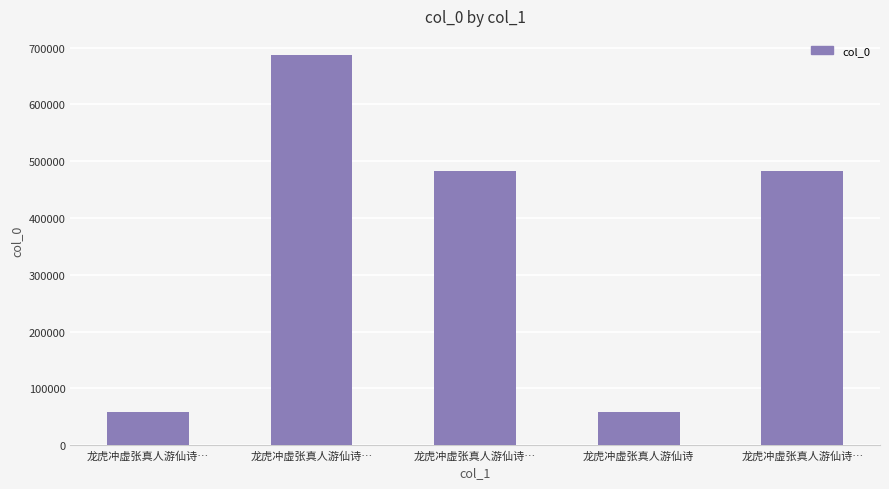

List the labels in order of value, largest first.

龙虎冲虚张真人游仙诗…, 龙虎冲虚张真人游仙诗…, 龙虎冲虚张真人游仙诗…, 龙虎冲虚张真人游仙诗…, 龙虎冲虚张真人游仙诗